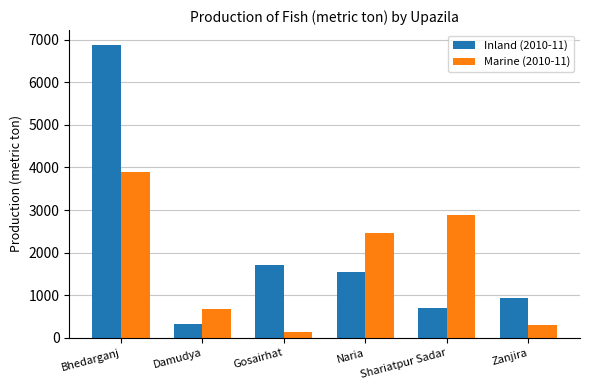

What is the spread (max minus min) of values at Shariatpur Sadar?

2171